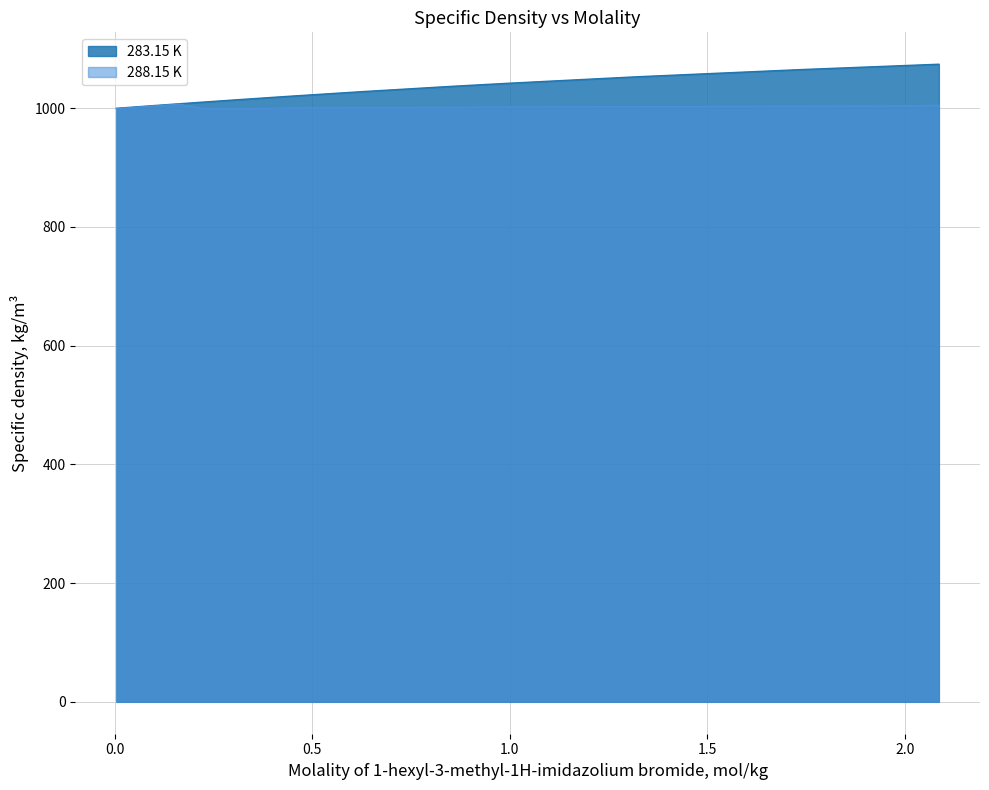

List the series in order of their peak value, lowest first.

288.15 K, 283.15 K